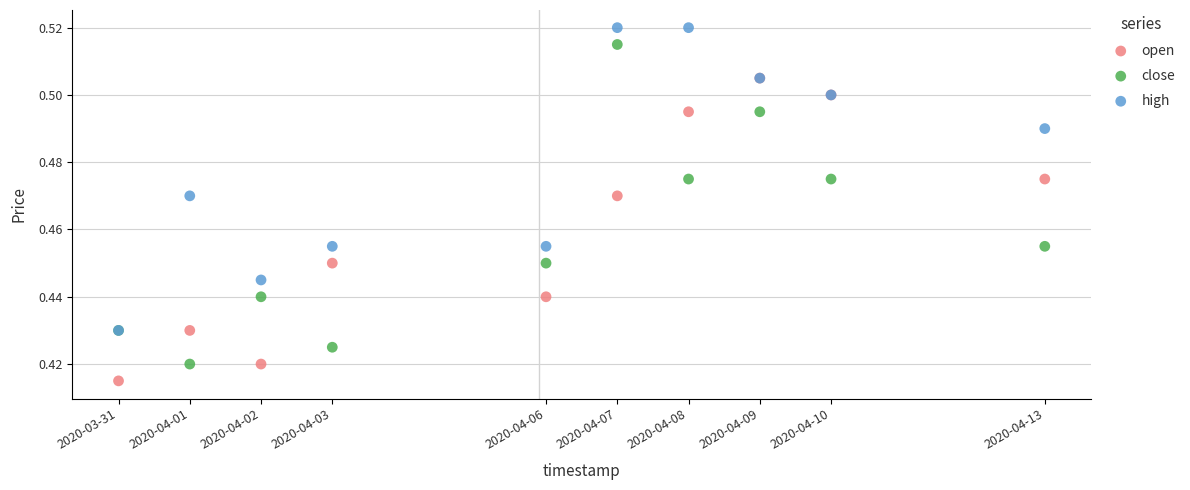

Which series contains the highest Y value?

high